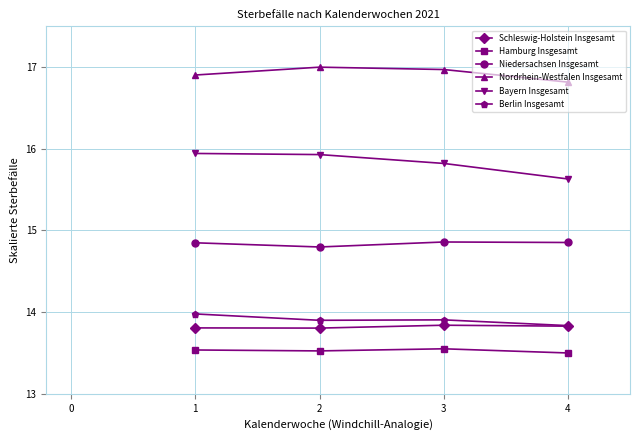

What is the spread (max minus min) of values at 2?

3.5